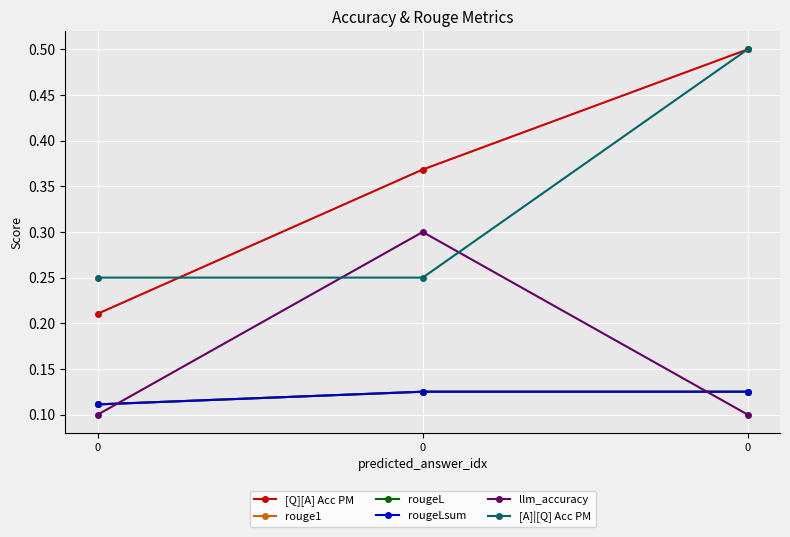

What are all the series names shown in the legend?

[Q][A] Acc PM, rouge1, rougeL, rougeLsum, llm_accuracy, [A]|[Q] Acc PM